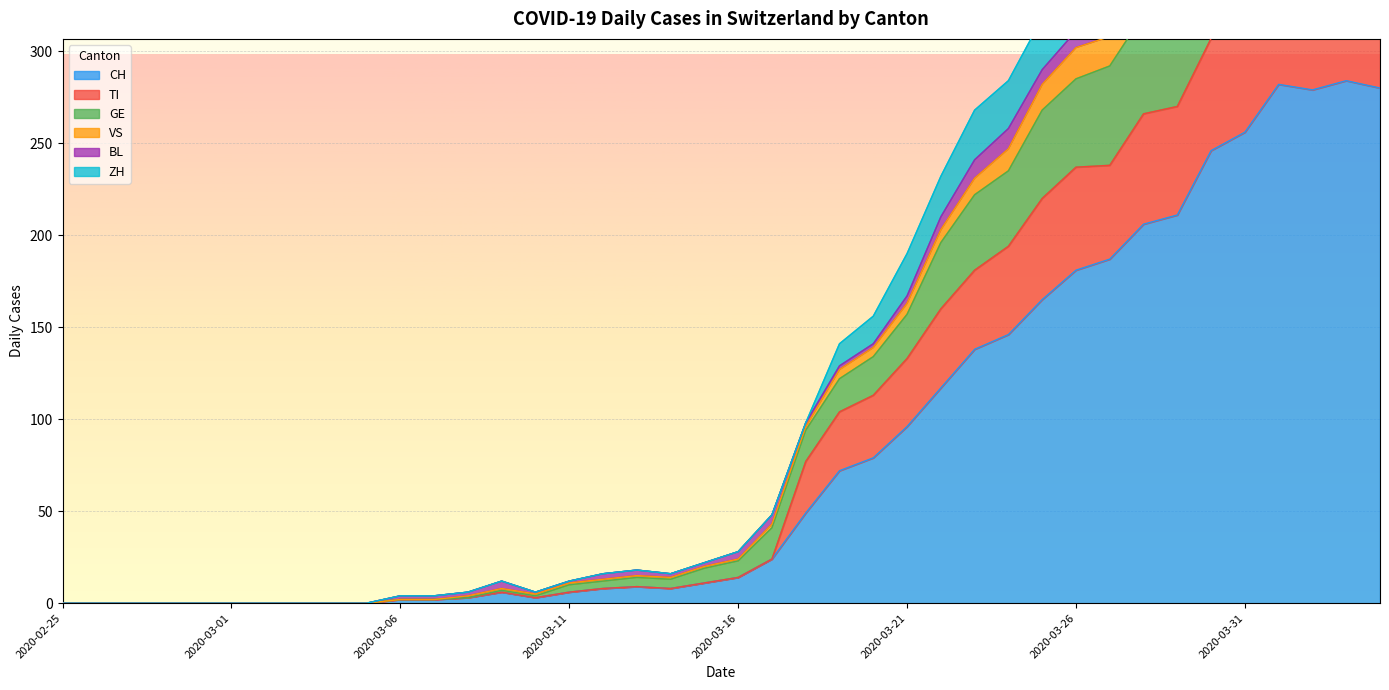

Where is ZH nearest to the value 177?

2020-03-23